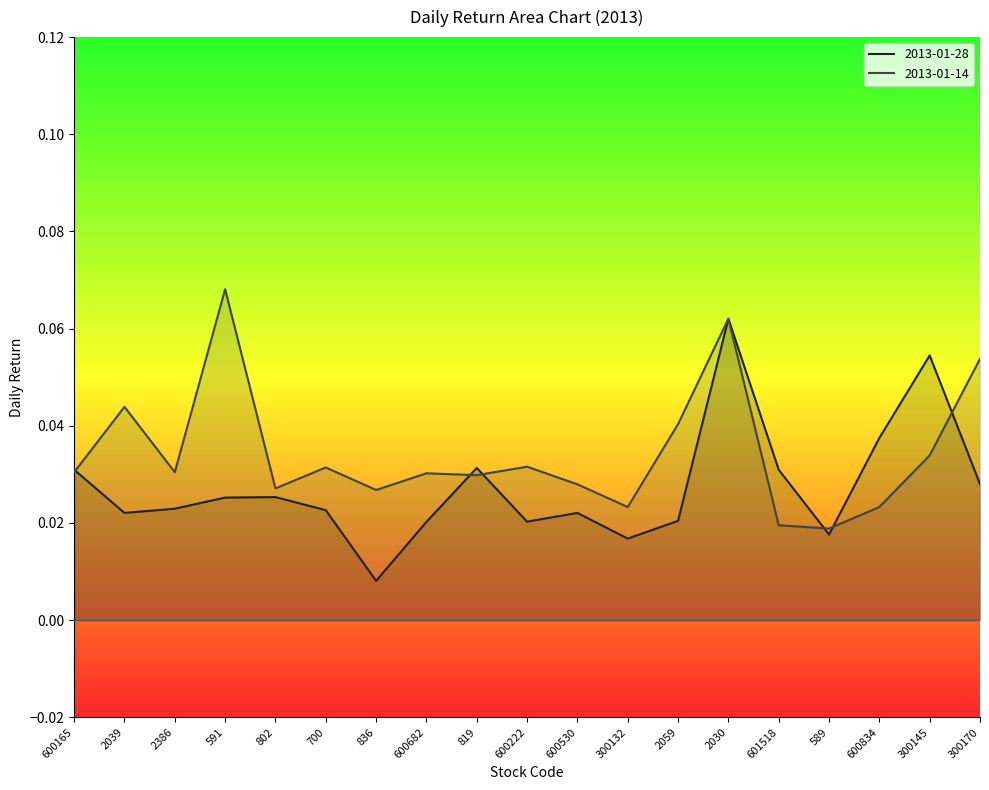

At which category is the sum across all series the highest?

2030